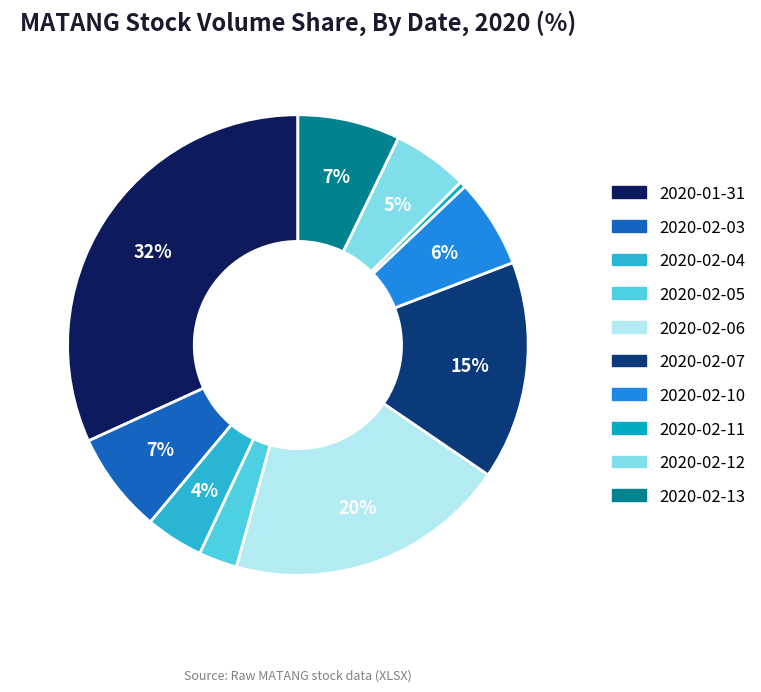

Which category has the biggest portion of the pie?

2020-01-31